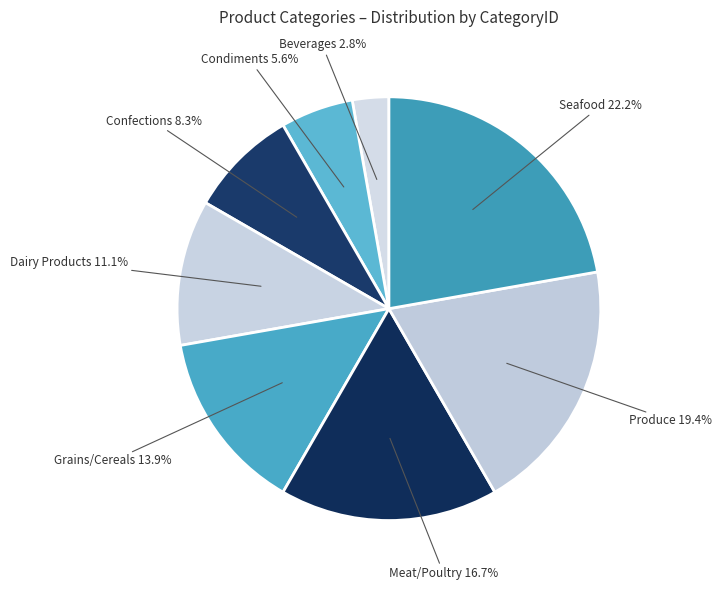

Combined, what portion of the pie is Meat/Poultry and Seafood?

38.9%